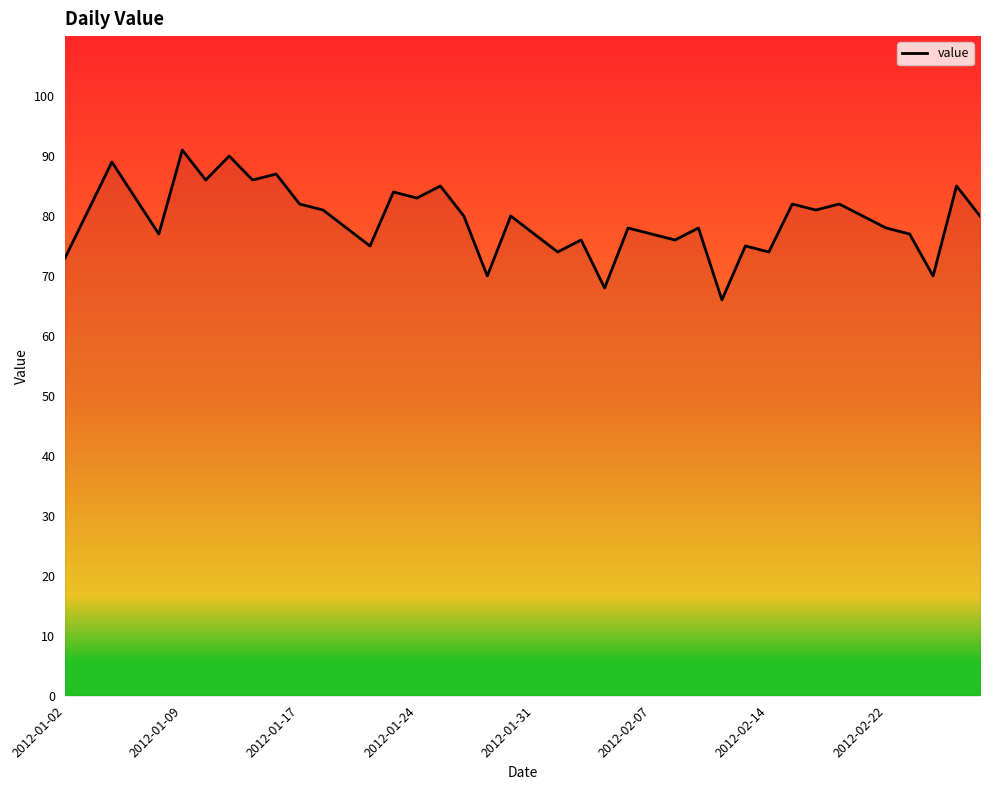

What is the difference between the second highest and minimum values?

24